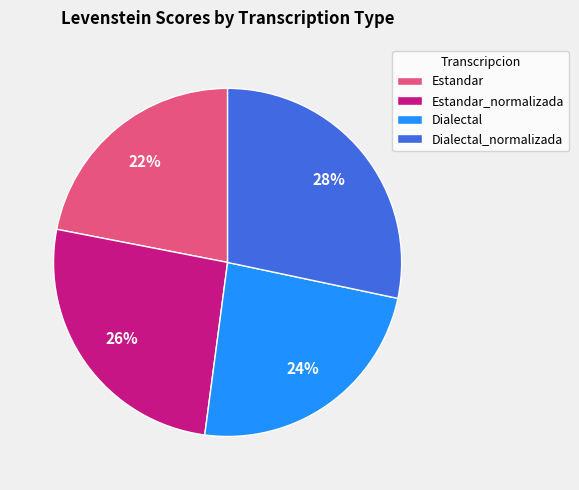

To the nearest percent, what is the combined percentage of Estandar_normalizada and Dialectal?

50%